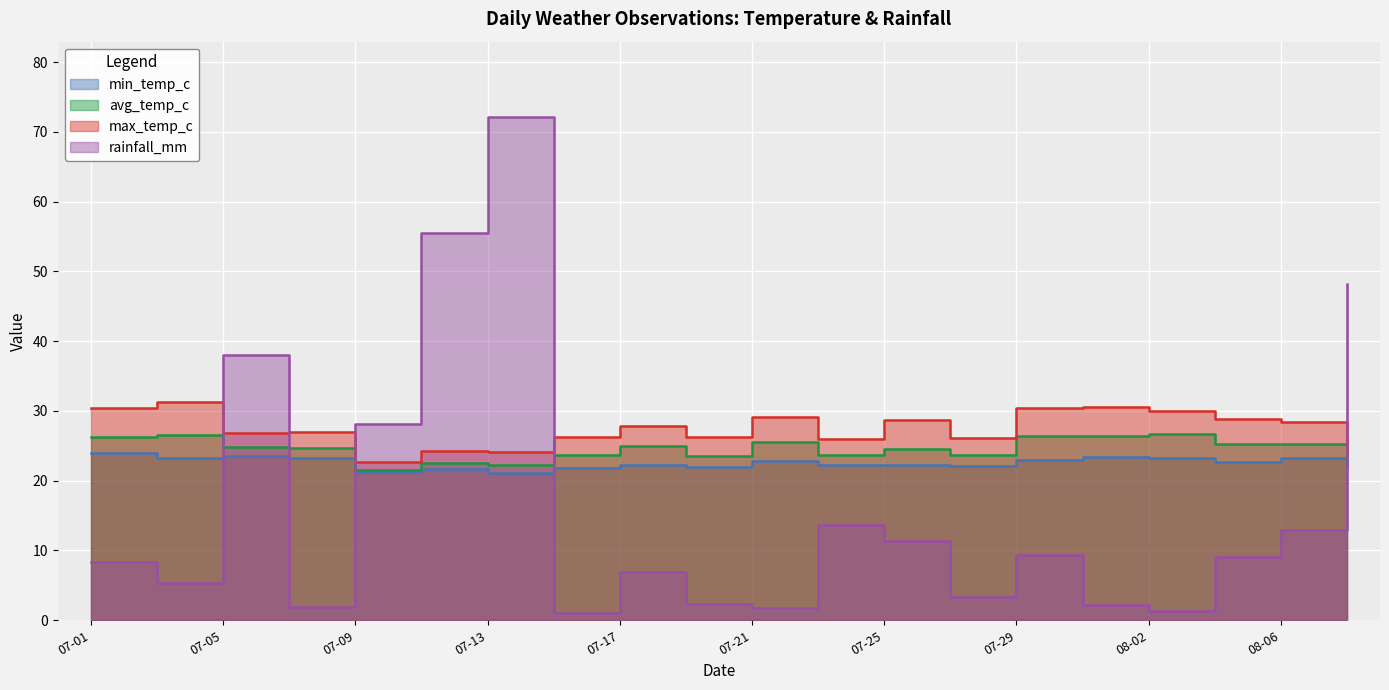

What is the difference between the maximum and minimum values in the avg_temp_c series?

5.1